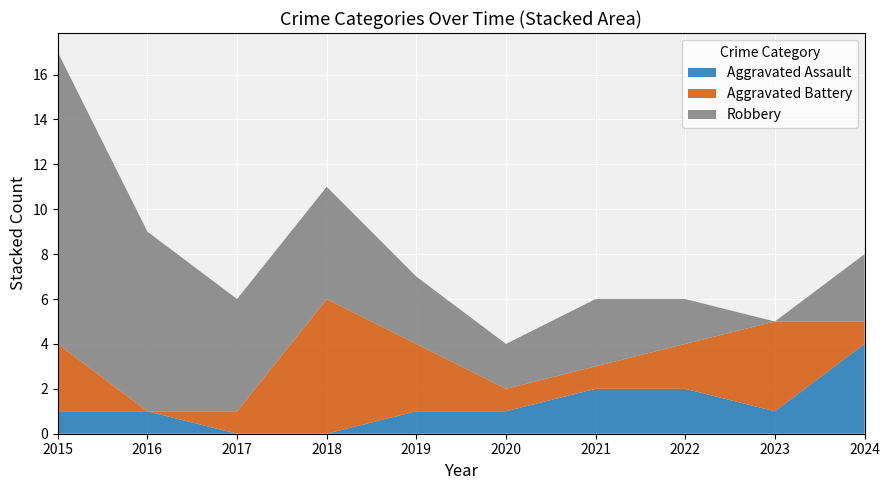

Reading left to right, transcribe all the data shown in this chart.

Aggravated Assault: 2015=1	2016=1	2017=0	2018=0	2019=1	2020=1	2021=2	2022=2	2023=1	2024=4
Aggravated Battery: 2015=3	2016=0	2017=1	2018=6	2019=3	2020=1	2021=1	2022=2	2023=4	2024=1
Robbery: 2015=13	2016=8	2017=5	2018=5	2019=3	2020=2	2021=3	2022=2	2023=0	2024=3